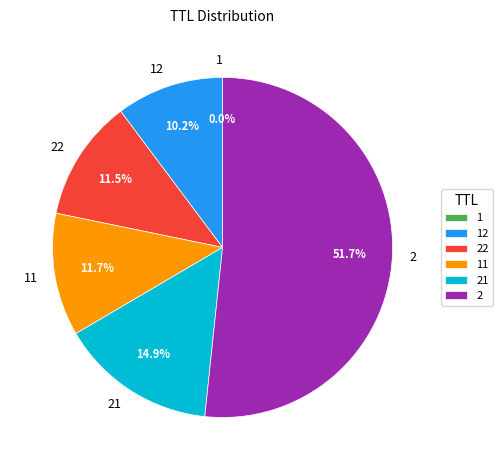

How much of the chart is everything except 2?

48.3%